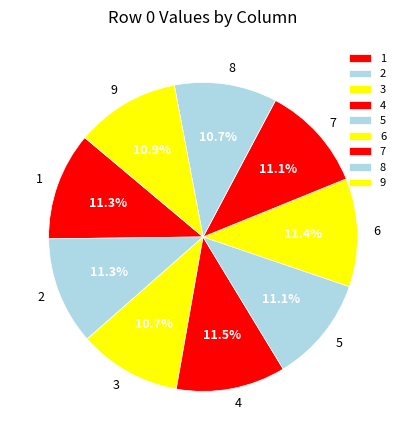

Does 6 account for over 50% of the chart?

No